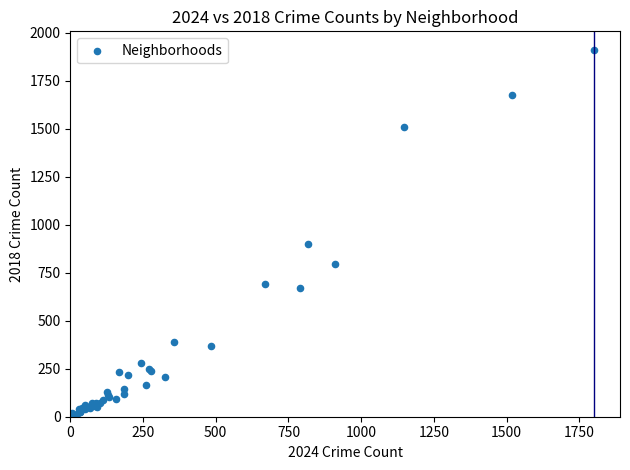

What Y value in the scatter plot is closest to 960?

898